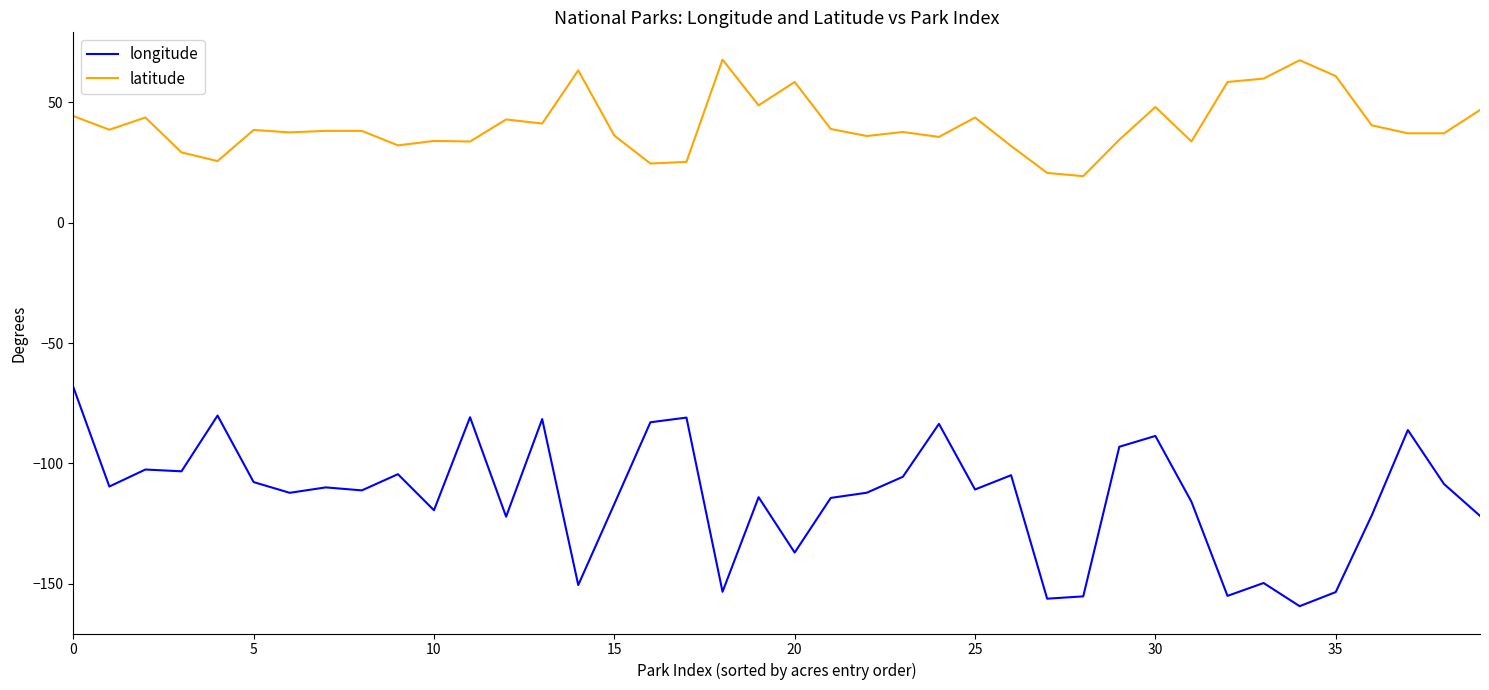

True or false: longitude and latitude intersect in this chart.

False